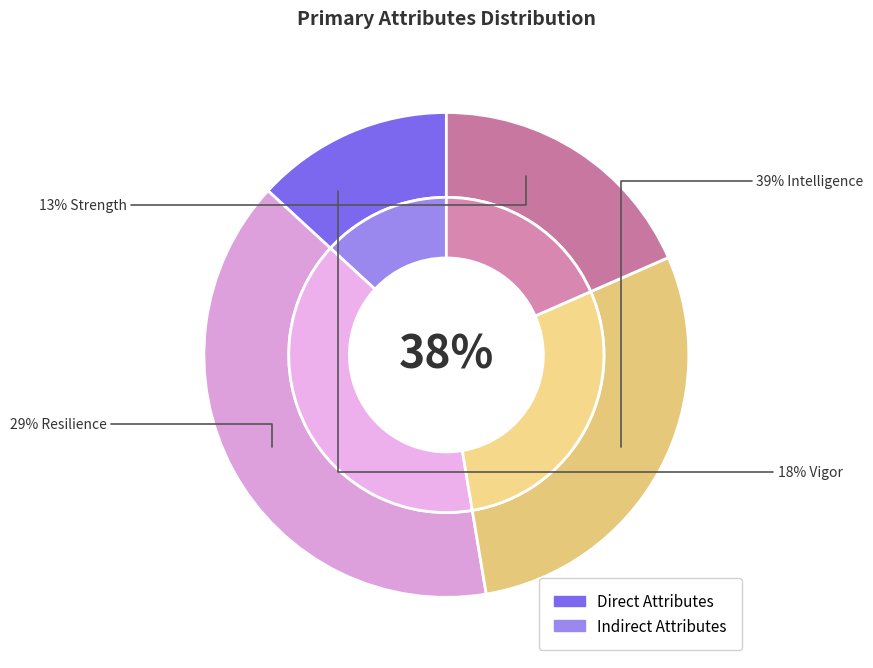

What percentage is the Attribues.Primary.Strength slice, to the nearest percent?

13%